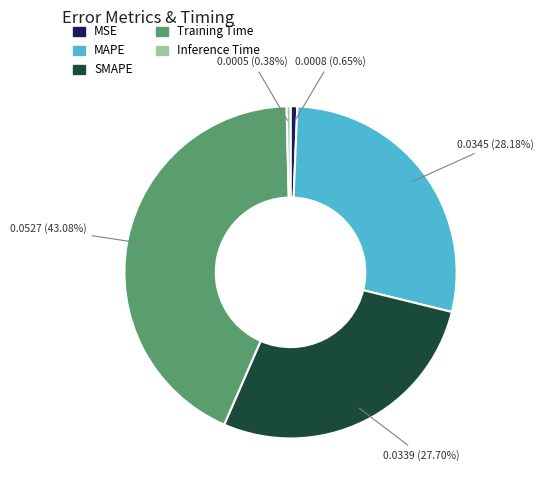

To the nearest percent, what percentage of the pie is MAPE?

28%